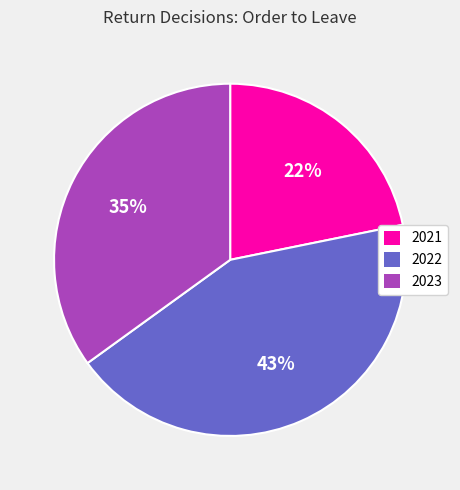

Count the number of slices in the pie.

3